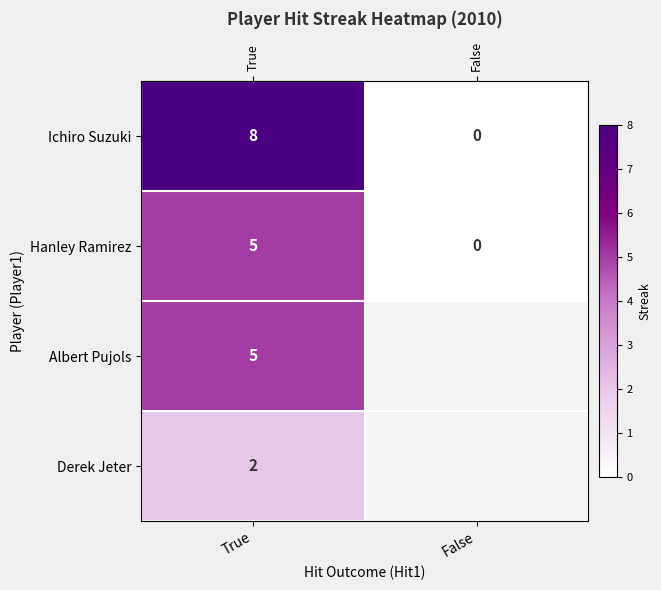

At how many categories does at least one series exceed 7?

1